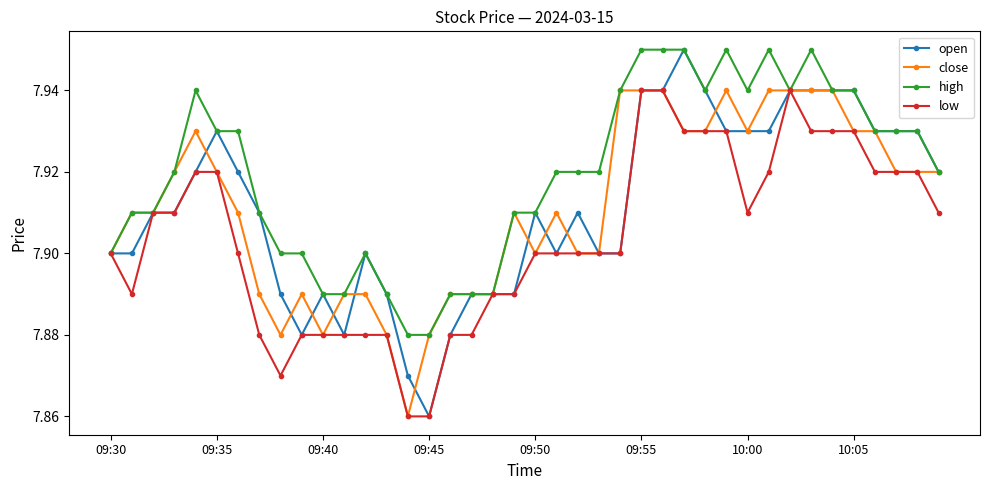

How many series are shown in this chart?

4